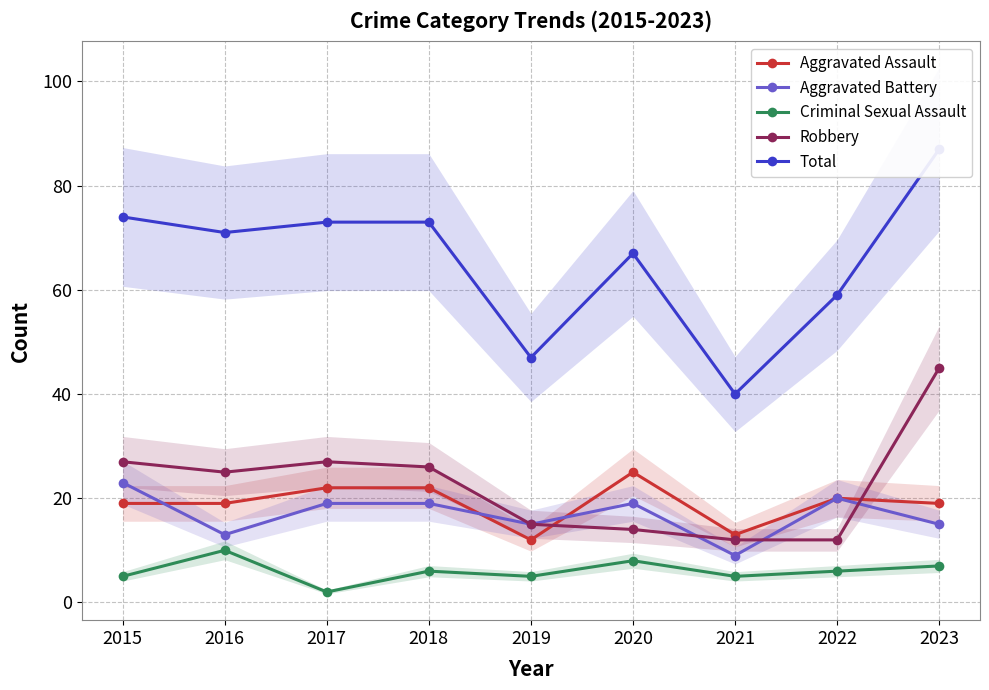

Which category has the highest value in the Criminal Sexual Assault series?

2016